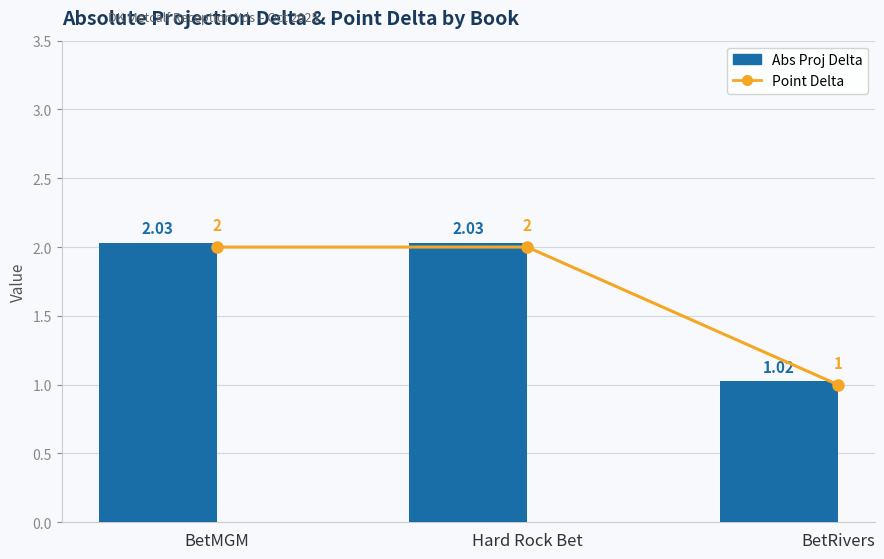

What is the value of the Point Delta bar at the 3rd from the left?

1.0